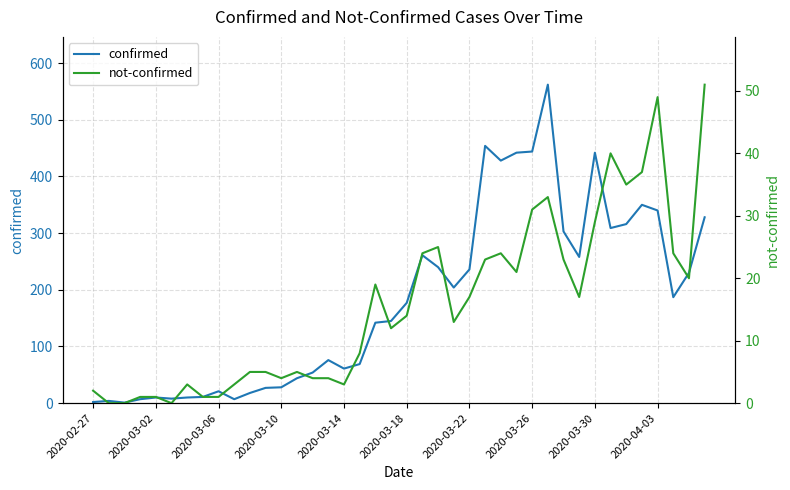

What is the difference between the second highest and minimum values in the not-confirmed series?

49